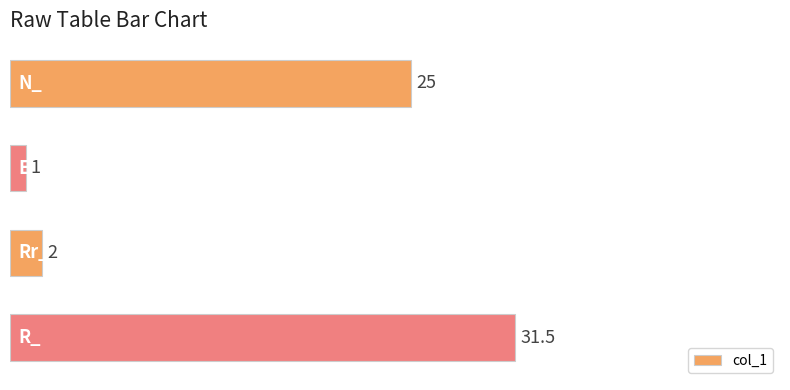

How many data points are less than 25?

2